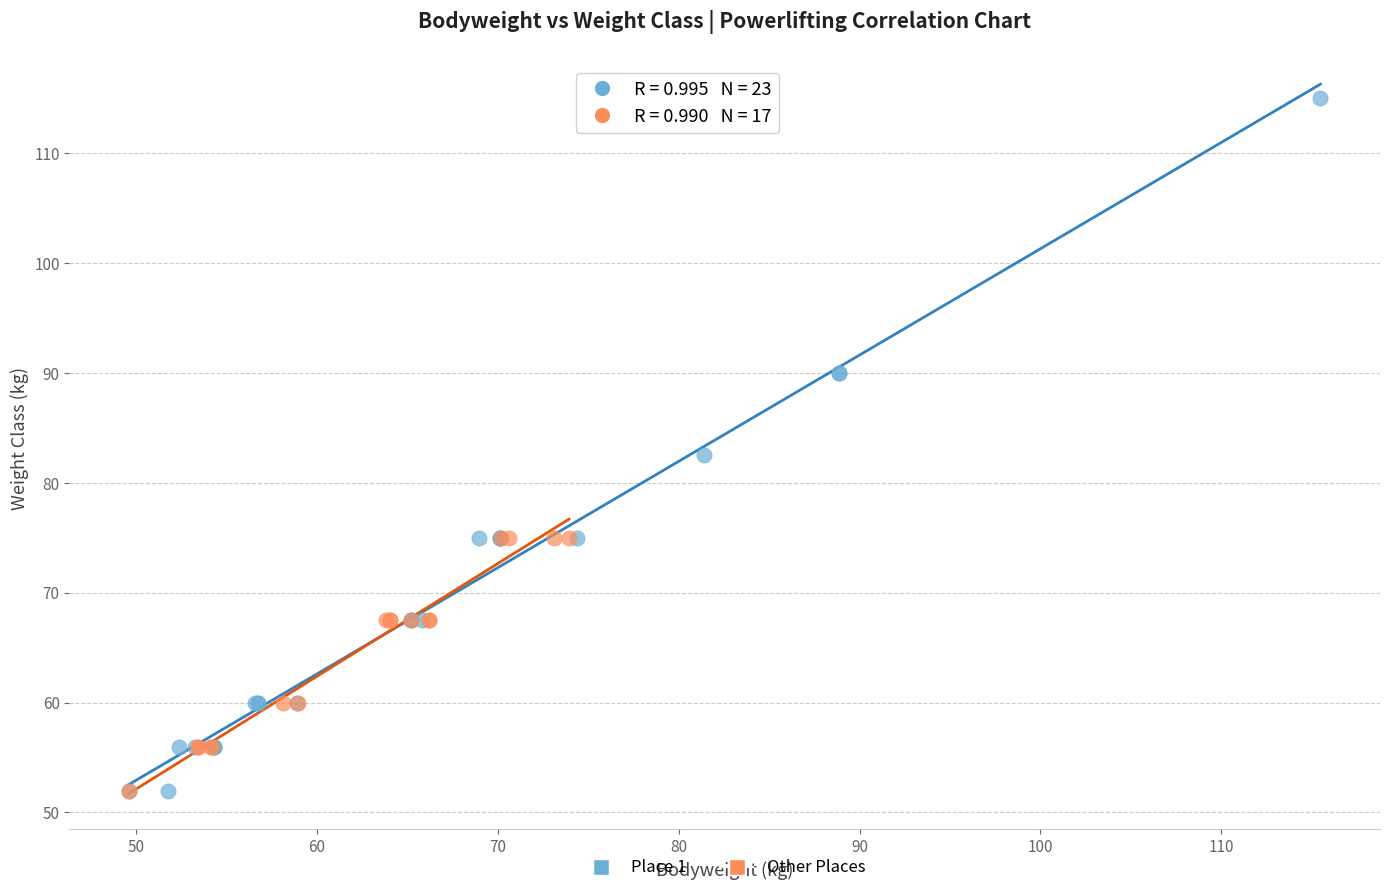

Which series reaches the maximum Y coordinate?

Place 1